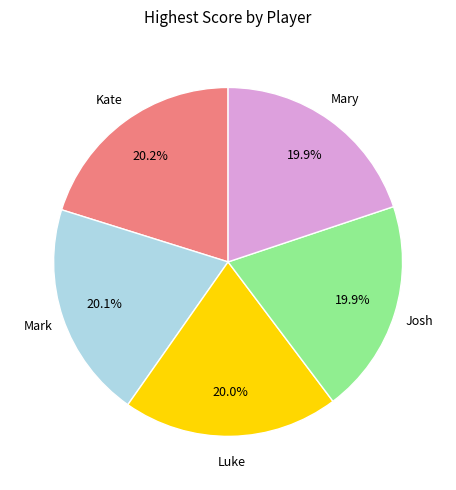

Do Mark and Kate together represent more than half of the pie?

No